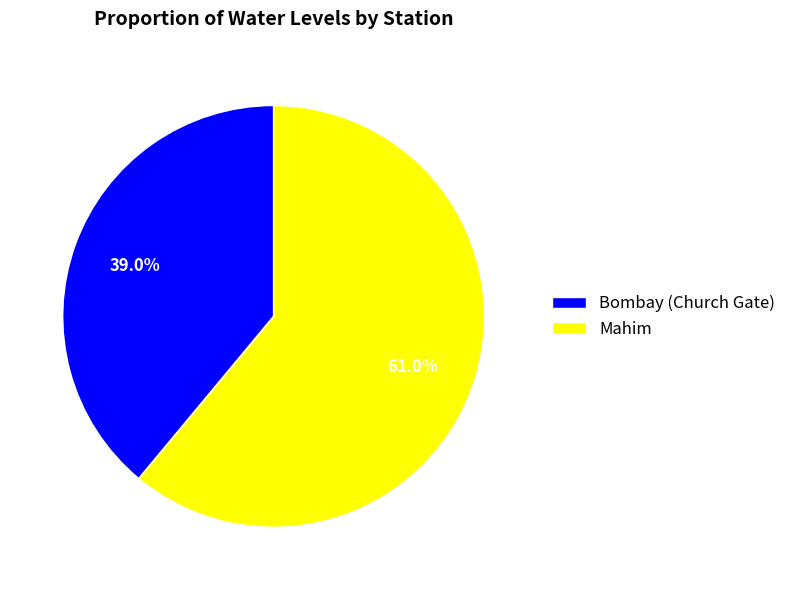

To the nearest percent, what is the difference between the largest and smallest slice percentages?

22%